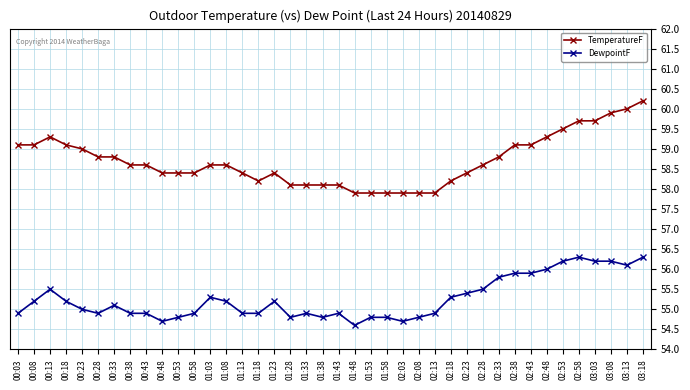

Between 01:28 and 03:13, which series saw the biggest shift?

TemperatureF